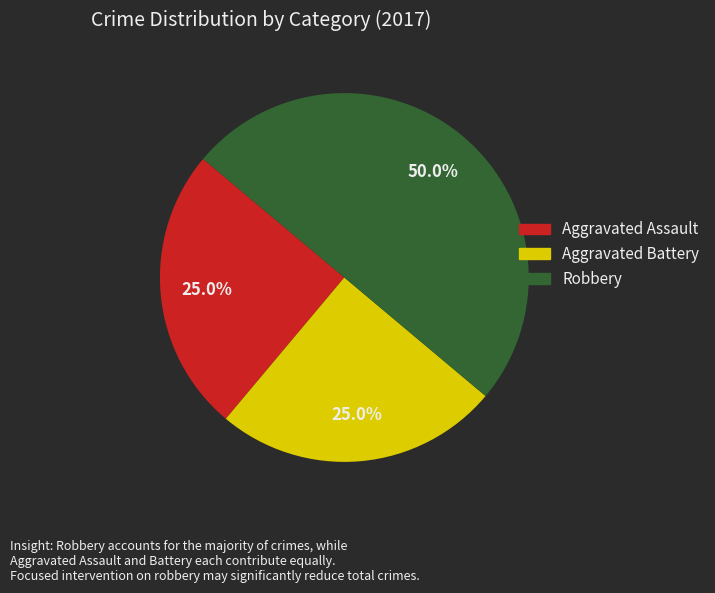

To the nearest percent, what is the average slice percentage?

33%